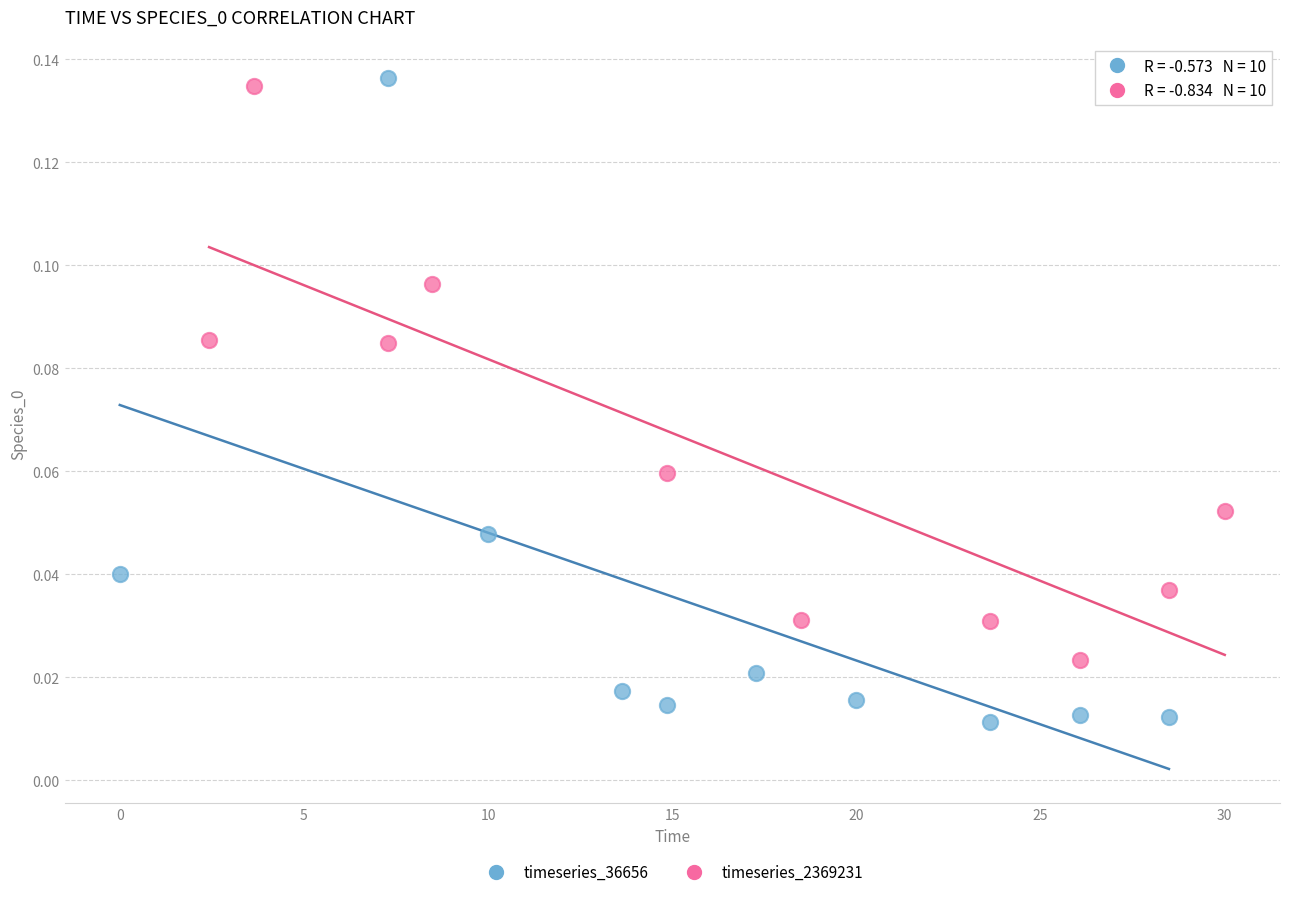

What are all the series names shown in the legend?

timeseries_36656, timeseries_2369231